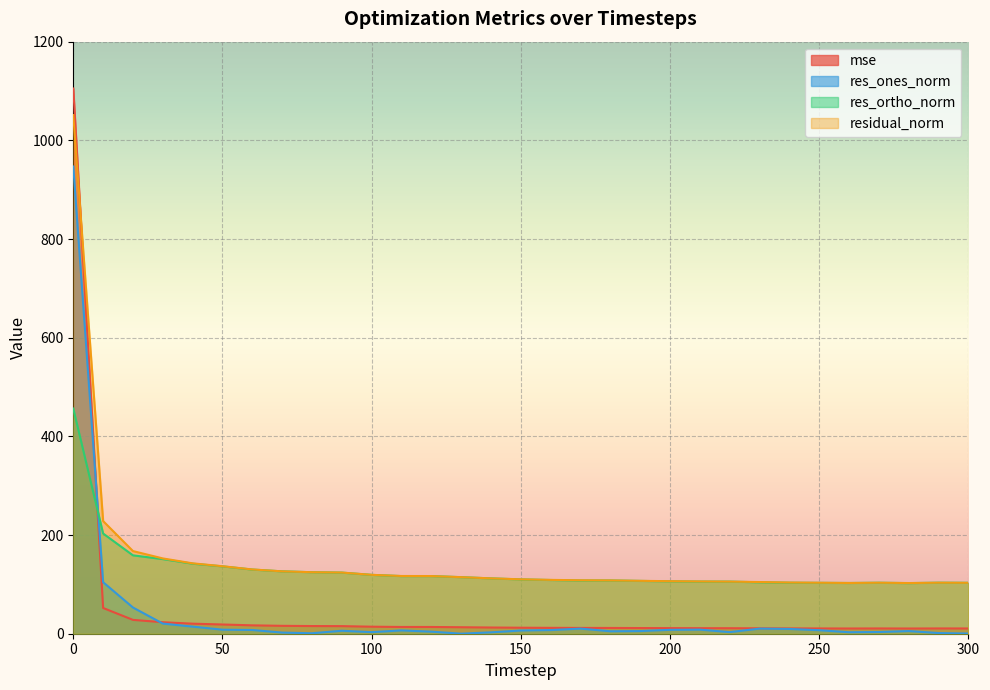

What are all the series names shown in the legend?

mse, res_ones_norm, res_ortho_norm, residual_norm